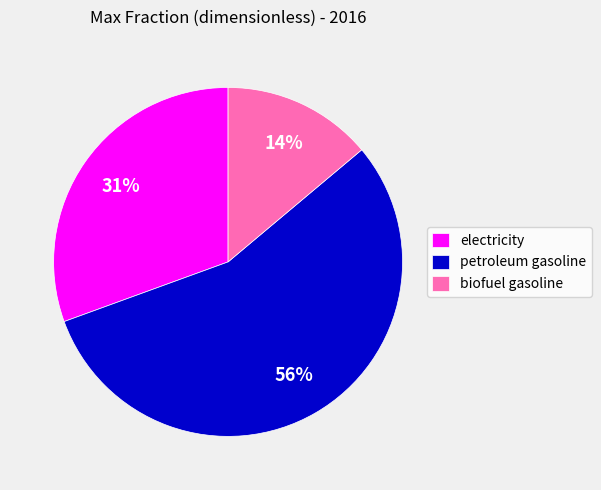

What is the largest slice in the pie chart?

petroleum gasoline